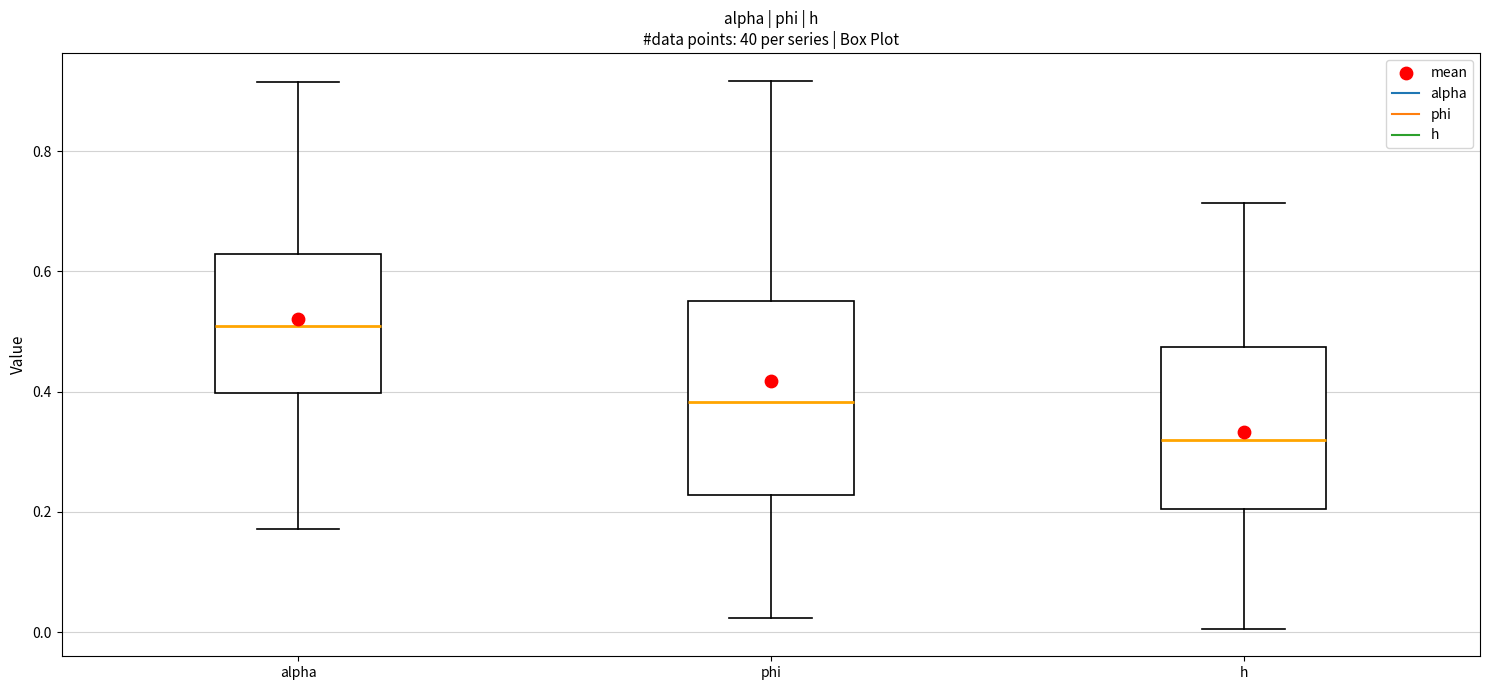

Comparing the boxes themselves (not the whiskers), which one is the tallest?

phi